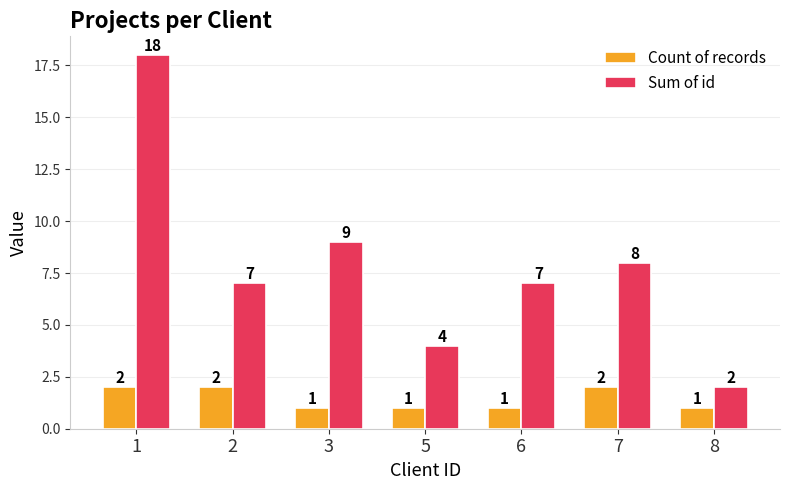

How many data points does each series have?

7